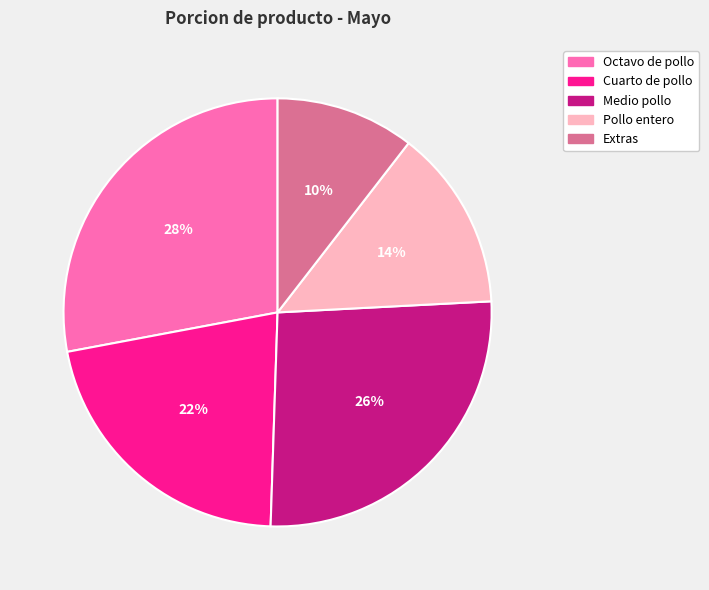

To the nearest percent, what is the average slice percentage?

20%